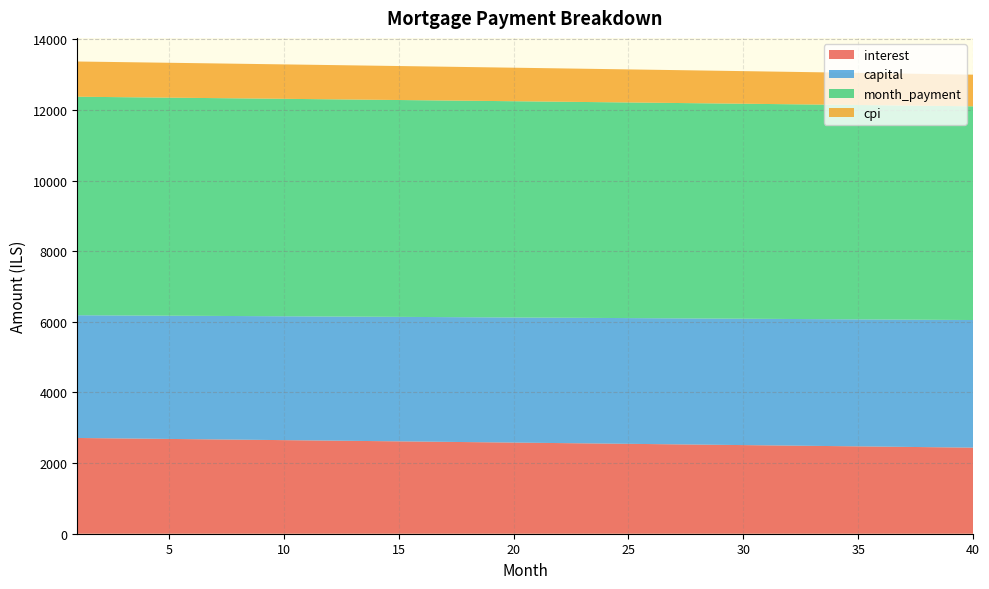

Reading left to right, extract all data points from this chart.

interest: 1=2711.0	2=2704.3	3=2697.6	4=2690.9	5=2684.1	6=2677.3	7=2670.5	8=2663.7	9=2656.9	10=2650.1	11=2643.2	12=2636.3	13=2629.4	14=2622.5	15=2615.6	16=2608.7	17=2601.7	18=2594.7	19=2587.7	20=2580.7	21=2573.7	22=2566.7	23=2559.6	24=2552.5	25=2545.5	26=2538.3	27=2531.2	28=2524.1	29=2516.9	30=2509.8	31=2502.6	32=2495.4	33=2488.1	34=2480.9	35=2473.6	36=2466.4	37=2459.1	38=2451.8	39=2444.4	40=2437.1
capital: 1=3475.7	2=3479.2	3=3482.6	4=3486.1	5=3489.6	6=3493.1	7=3496.6	8=3500.1	9=3503.6	10=3507.1	11=3510.6	12=3514.1	13=3517.6	14=3521.2	15=3524.7	16=3528.2	17=3531.7	18=3535.3	19=3538.8	20=3542.3	21=3545.9	22=3549.4	23=3553.0	24=3556.5	25=3560.1	26=3563.6	27=3567.2	28=3570.8	29=3574.3	30=3577.9	31=3581.5	32=3585.1	33=3588.7	34=3592.2	35=3595.8	36=3599.4	37=3603.0	38=3606.6	39=3610.2	40=3613.9
month_payment: 1=6186.7	2=6183.5	3=6180.3	4=6177.0	5=6173.7	6=6170.4	7=6167.1	8=6163.8	9=6160.5	10=6157.2	11=6153.8	12=6150.4	13=6147.1	14=6143.7	15=6140.3	16=6136.9	17=6133.4	18=6130.0	19=6126.5	20=6123.1	21=6119.6	22=6116.1	23=6112.6	24=6109.1	25=6105.5	26=6102.0	27=6098.4	28=6094.9	29=6091.3	30=6087.7	31=6084.1	32=6080.4	33=6076.8	34=6073.1	35=6069.5	36=6065.8	37=6062.1	38=6058.4	39=6054.7	40=6050.9
cpi: 1=997.5	2=995.0	3=992.6	4=990.1	5=987.6	6=985.1	7=982.5	8=980.0	9=977.5	10=975.0	11=972.4	12=969.9	13=967.3	14=964.8	15=962.2	16=959.7	17=957.1	18=954.5	19=951.9	20=949.3	21=946.7	22=944.1	23=941.5	24=938.9	25=936.3	26=933.7	27=931.0	28=928.4	29=925.8	30=923.1	31=920.4	32=917.8	33=915.1	34=912.4	35=909.7	36=907.1	37=904.4	38=901.7	39=899.0	40=896.2